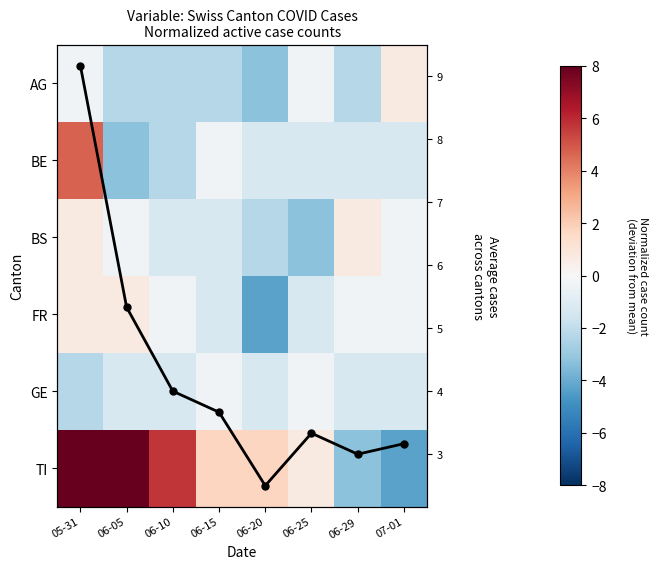

Is it true that GE equals -0.3 at 06-25?

True